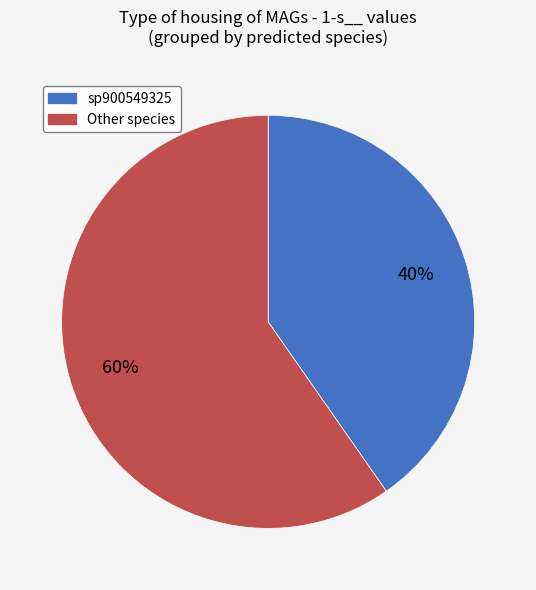

To the nearest percent, what is the average slice percentage?

50%